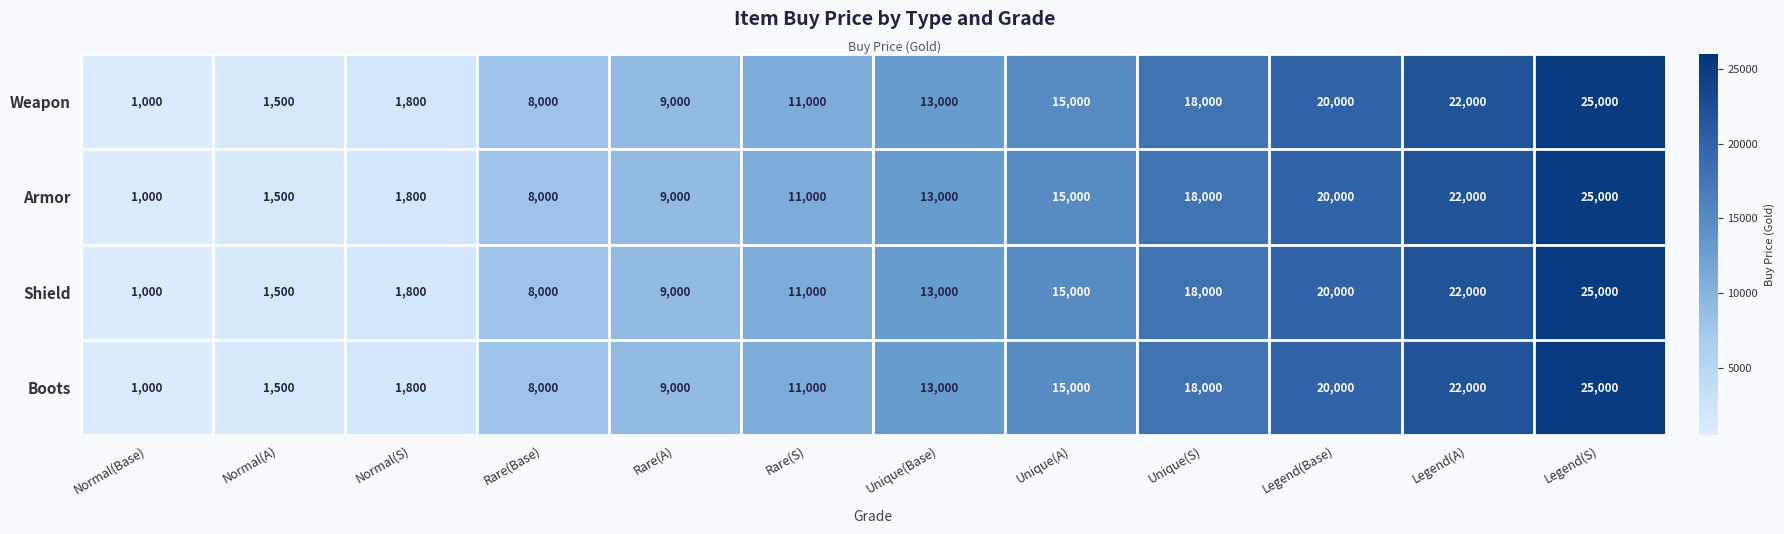

Rank the categories by Weapon value from highest to lowest.

Legend(S), Legend(A), Legend(Base), Unique(S), Unique(A), Unique(Base), Rare(S), Rare(A), Rare(Base), Normal(S), Normal(A), Normal(Base)